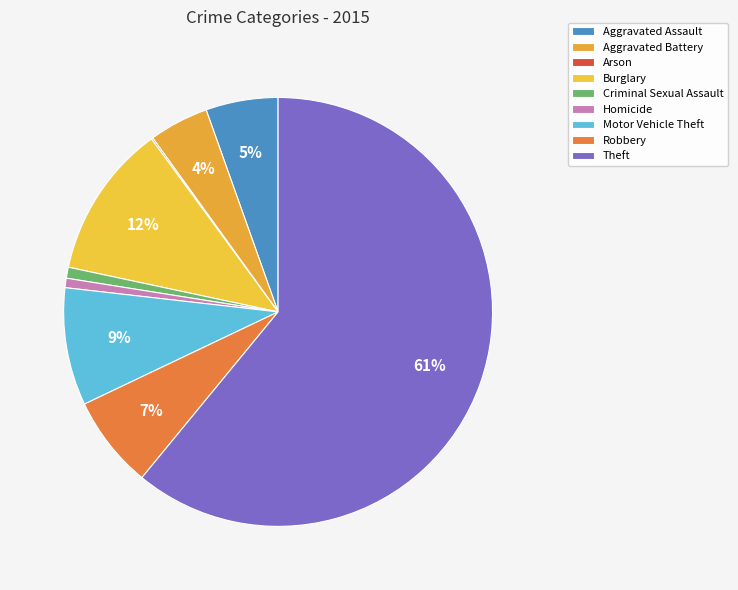

What is the change in value from Homicide to Theft?

+509